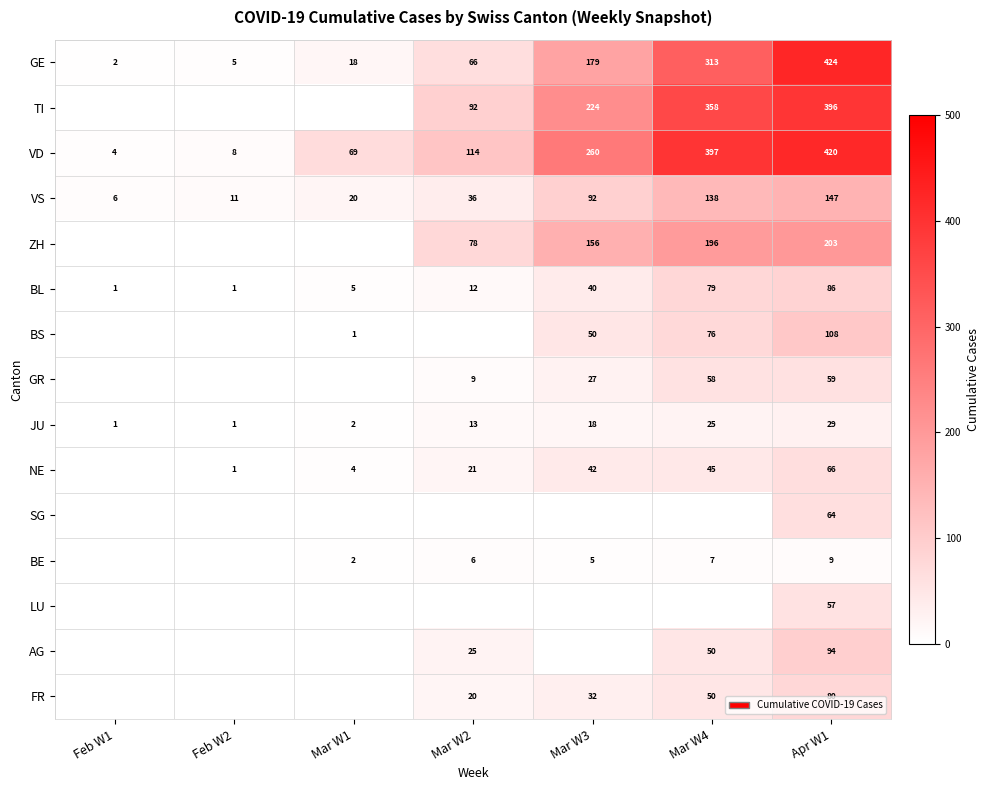

What is the difference between the VD values at Mar W3 and Mar W2?

146